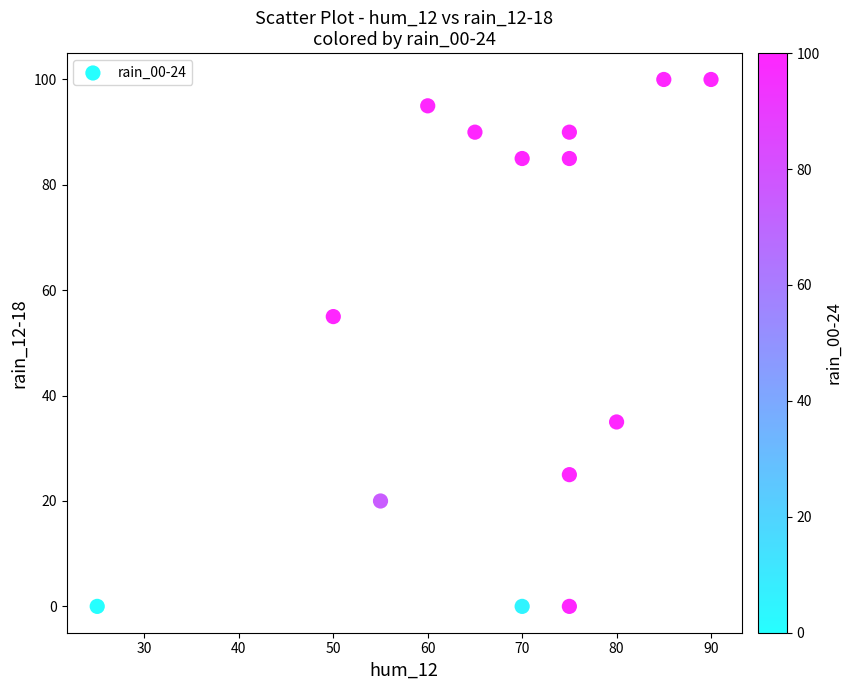

What is the range of X values (max minus min)?

65